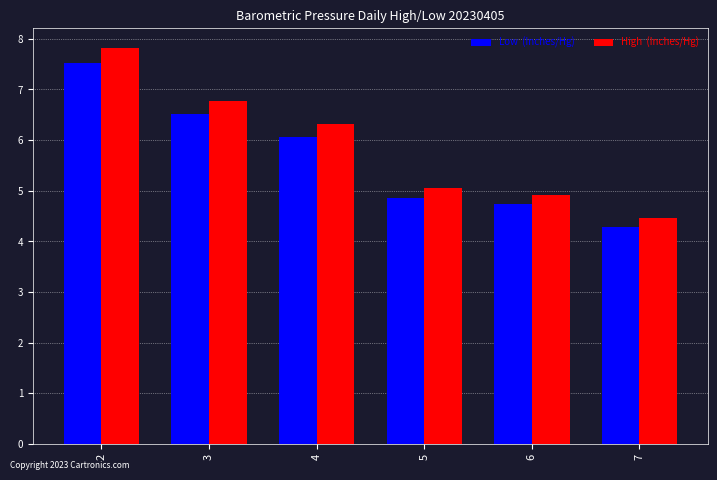

What is the difference between the highest and lowest values at 3?

0.3